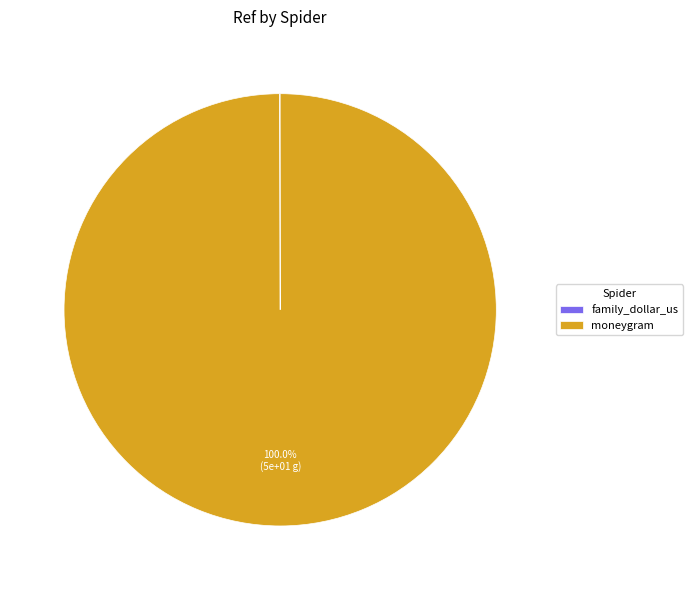

Is there any slice that represents more than half of the pie?

Yes